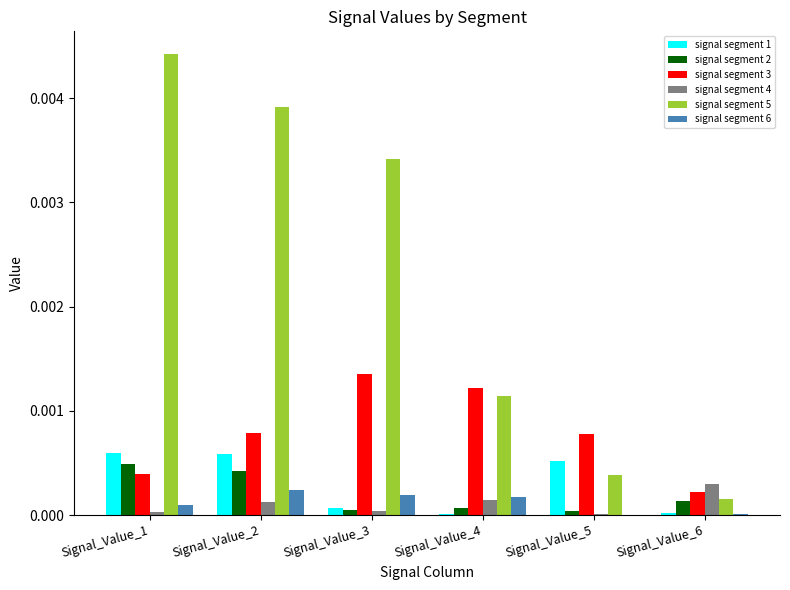

True or false: signal segment 4 has a value of 0.0 at Signal_Value_1.

True